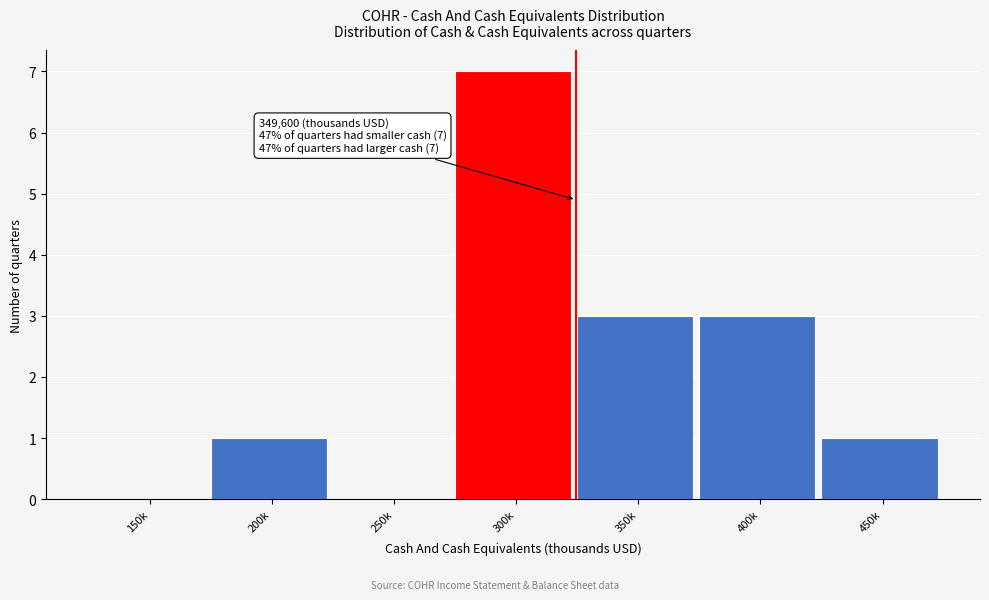

Reading left to right, extract all data points from this chart.

150k=0	200k=1	250k=0	300k=7	350k=3	400k=3	450k=1